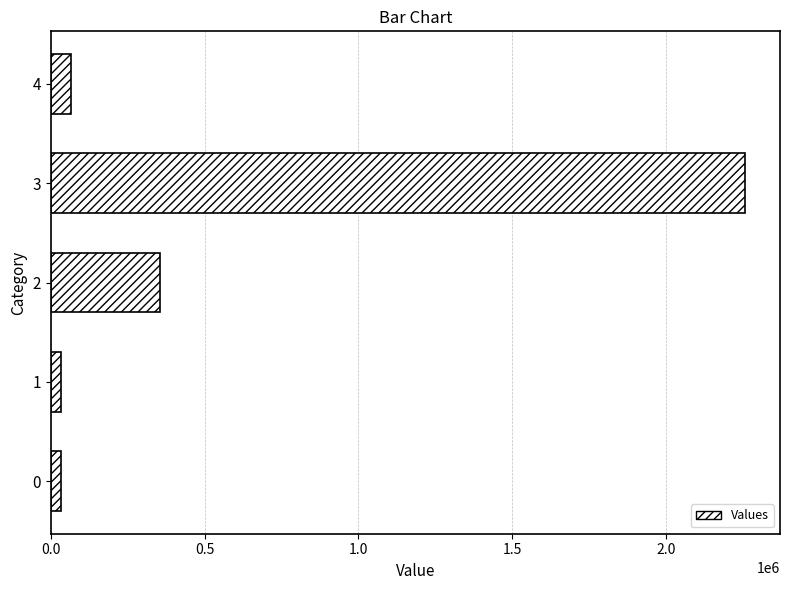

The value at 4 is 65640. True or false?

True